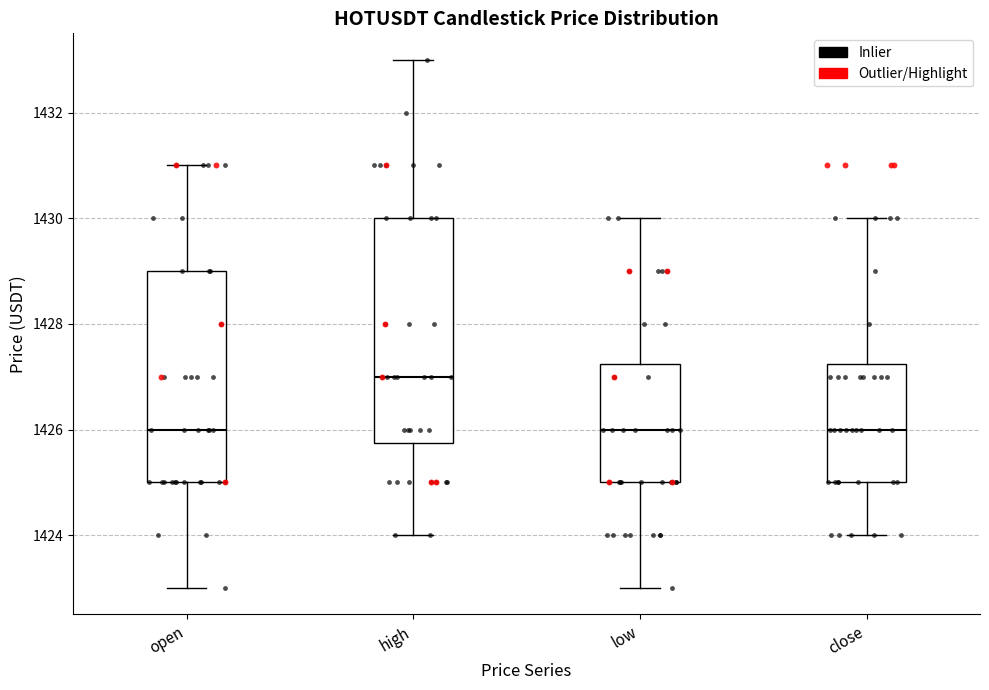

Reading left to right, transcribe this box plot: for each box, give where its median line is, the range the box spans, and where its two whiskers end, as read against the y-axis. The values are not printed on the chart, so give them approximately, as read against the axis.

open: median 1426.0, box 1425.0 to 1429.0, whiskers 1423.0 to 1431.0
high: median 1427.0, box 1425.8 to 1430.0, whiskers 1424.0 to 1433.0
low: median 1426.0, box 1425.0 to 1427.2, whiskers 1423.0 to 1430.0
close: median 1426.0, box 1425.0 to 1427.2, whiskers 1424.0 to 1430.0